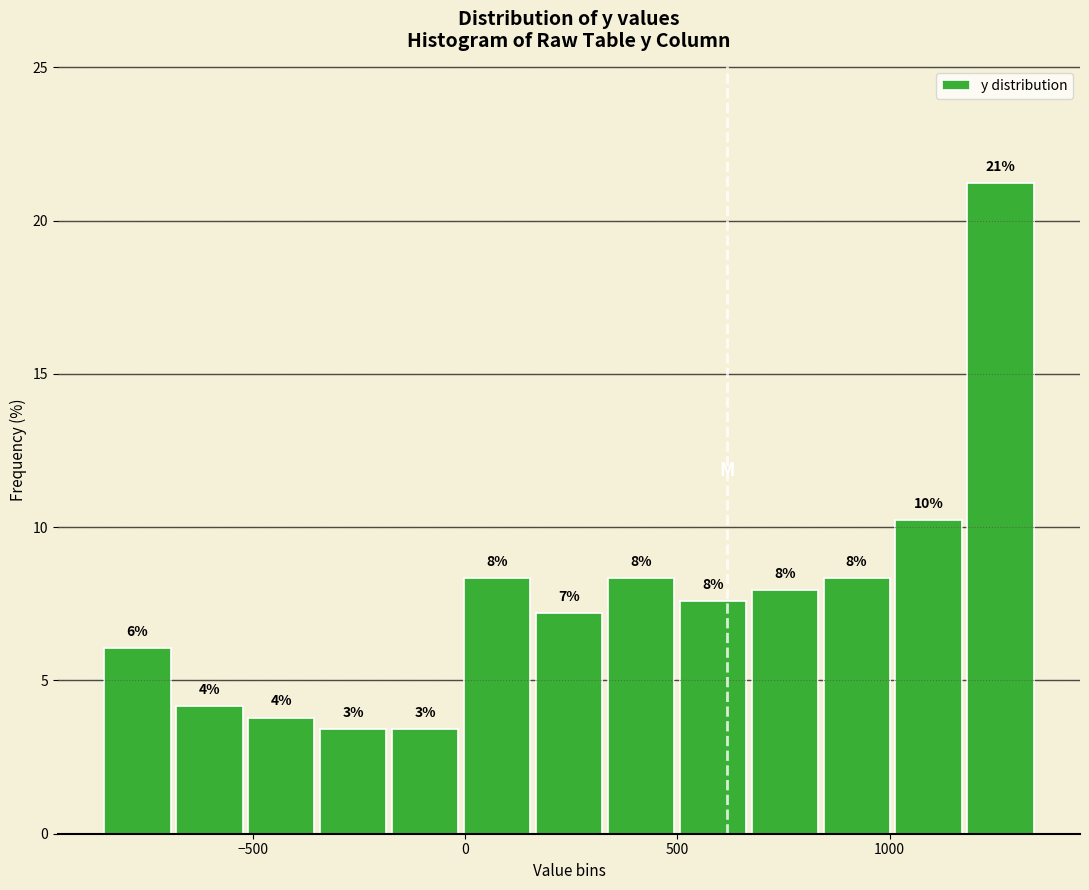

Read against the x-axis, roughly where is the centre of the tallest bar?

1250